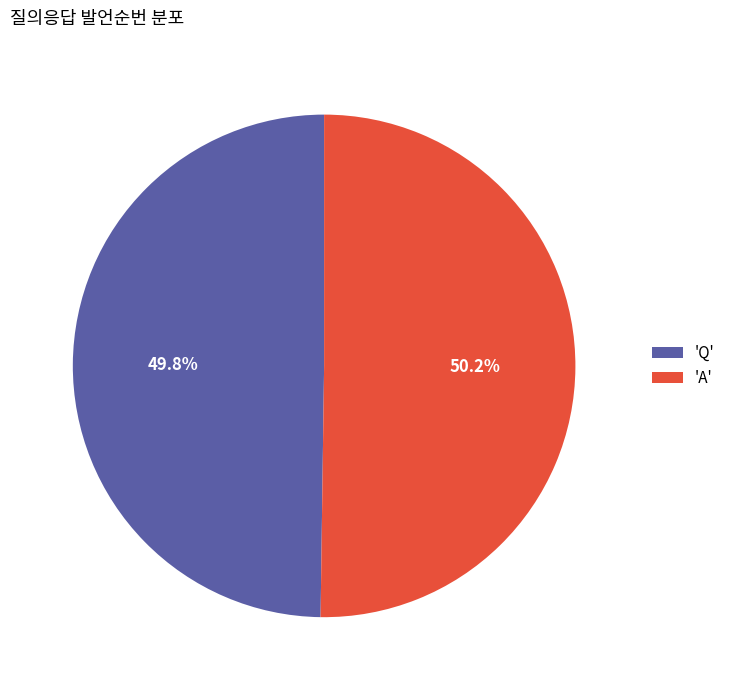

What is the ratio of the value at 'Q' to the value at 'A'?

1.0